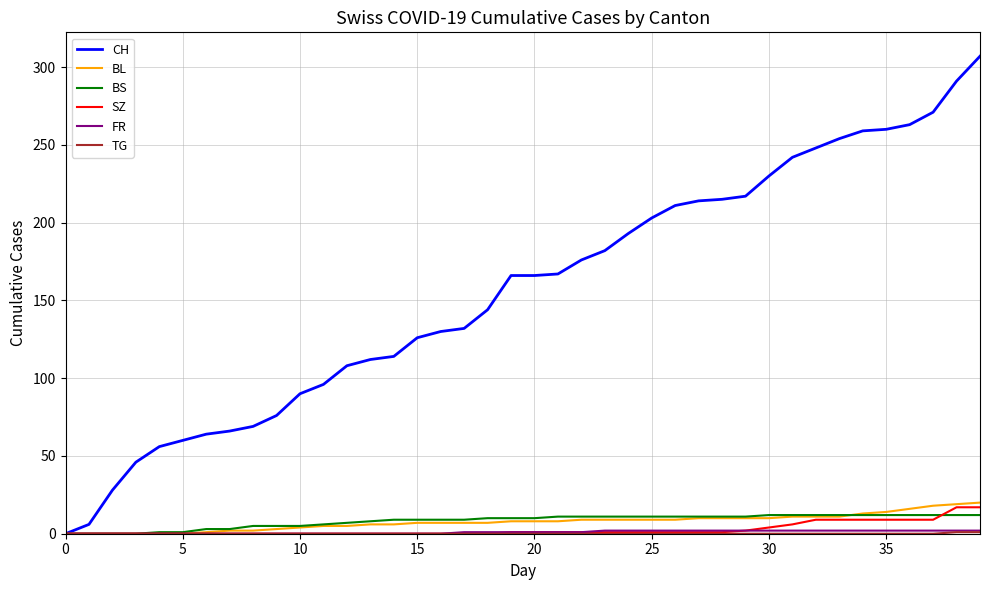

Which series has the largest total across all categories?

CH